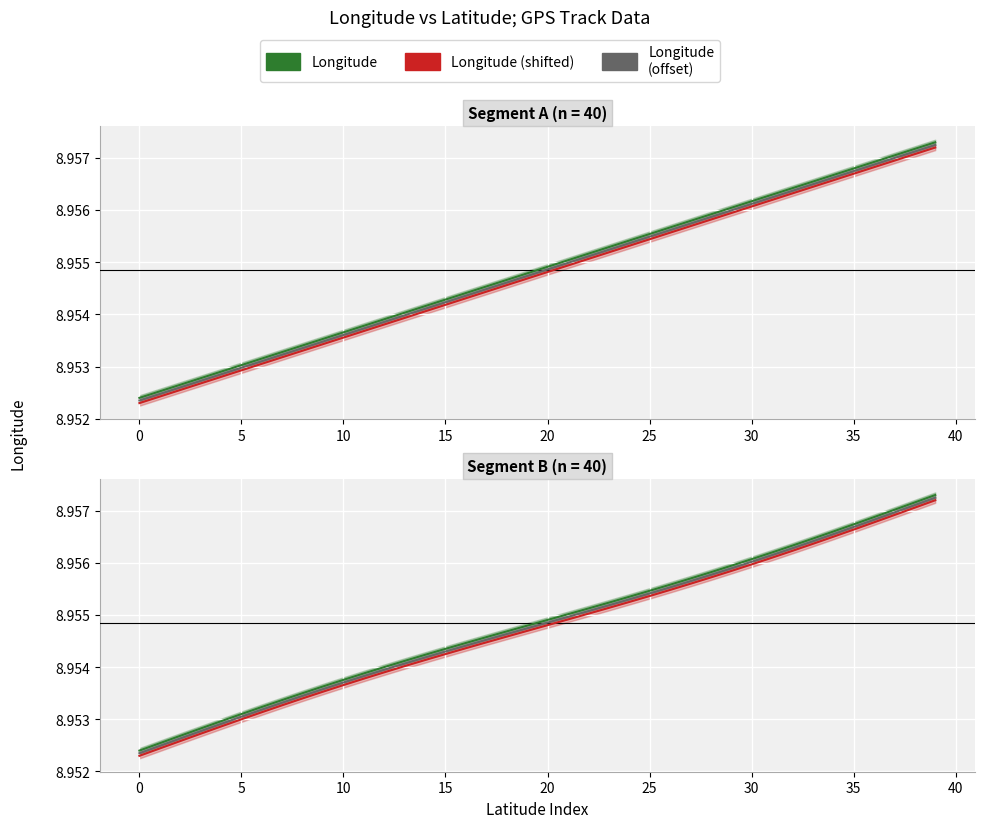

What is the sum of all Longitude (shifted) values?

358.2